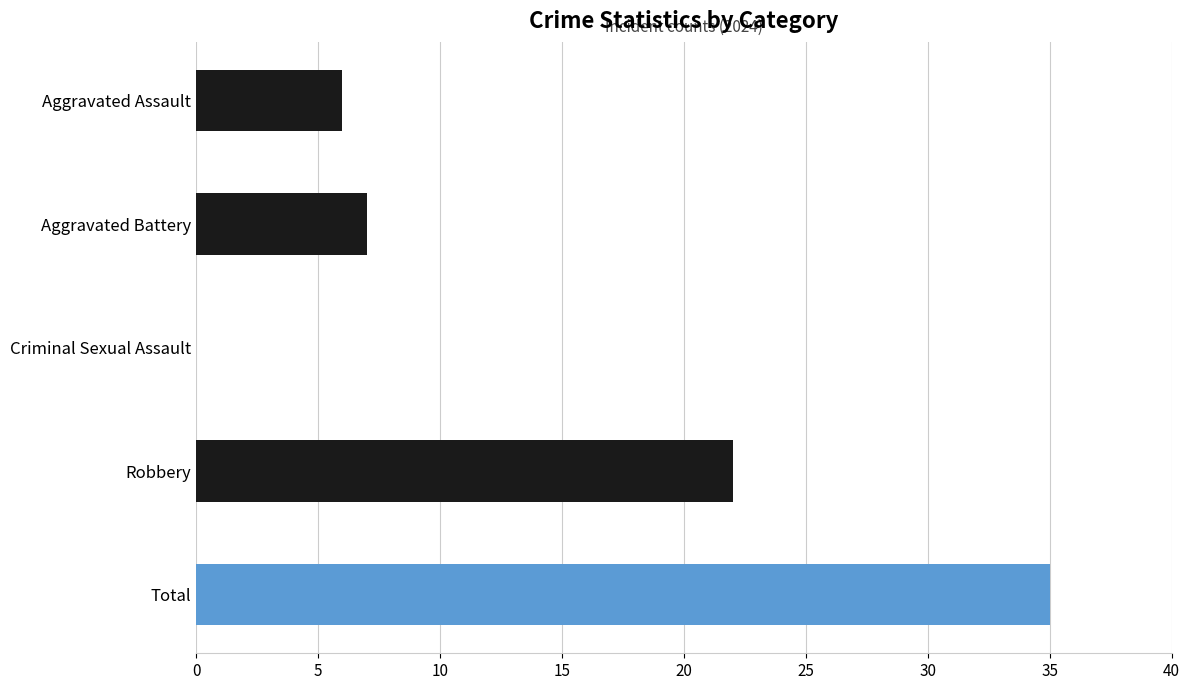

Reading top to bottom, what are all the values shown in this chart?

Aggravated Assault=6	Aggravated Battery=7	Criminal Sexual Assault=0	Robbery=22	Total=35